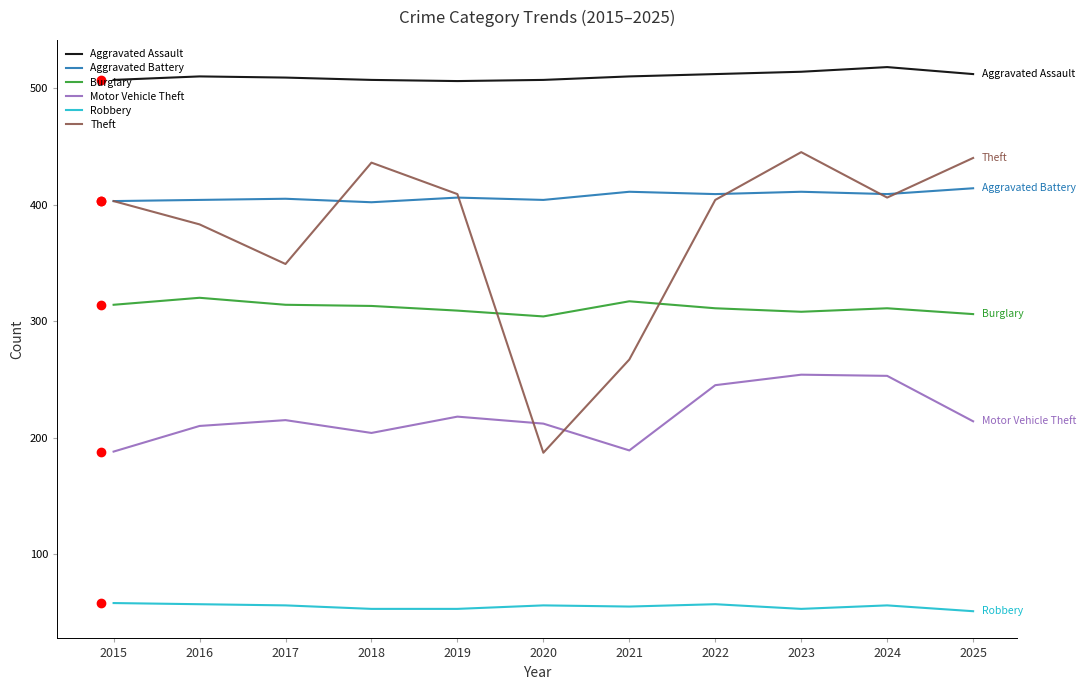

Where does the Robbery series first go above 56?

2015